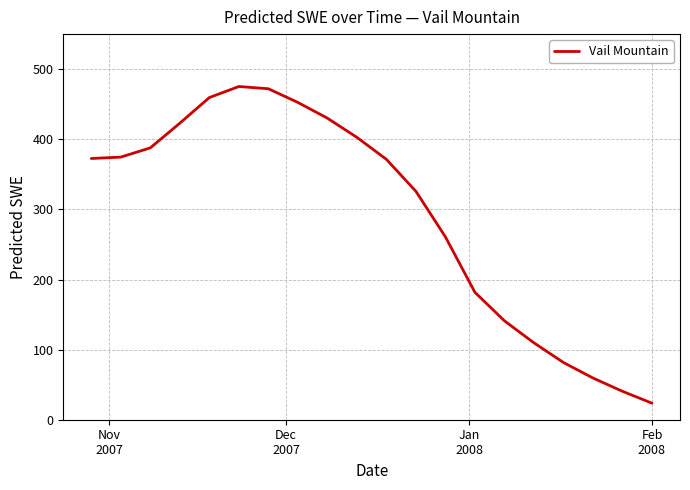

What is the difference between the maximum and minimum values?

451.7